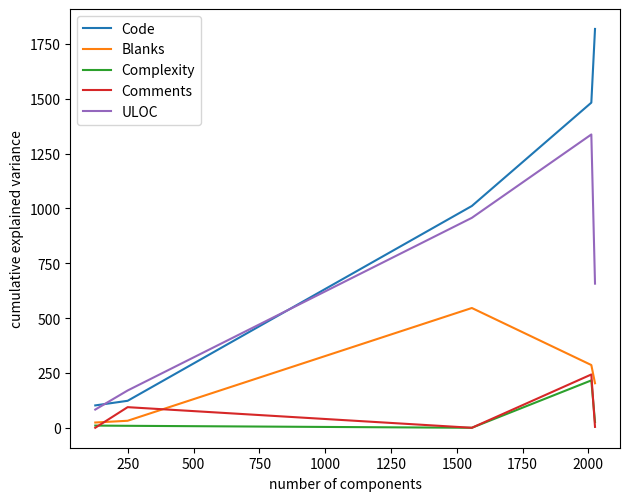

What is the lowest value of the ULOC series?

83